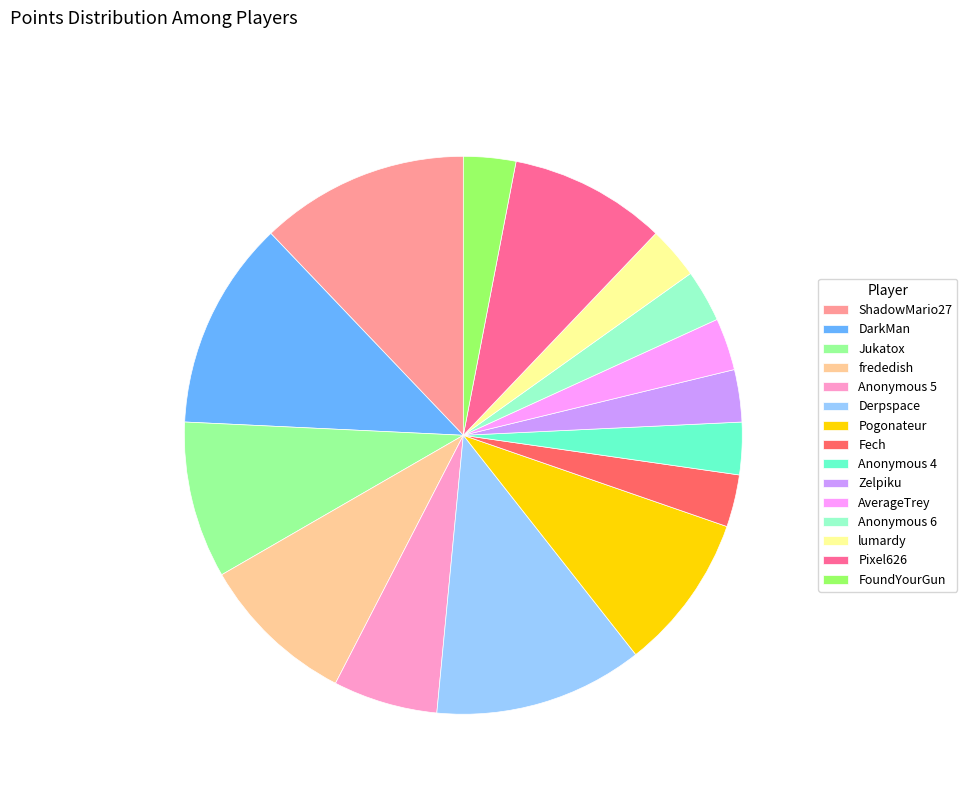

True or false: Pogonateur accounts for 9% of the total.

True